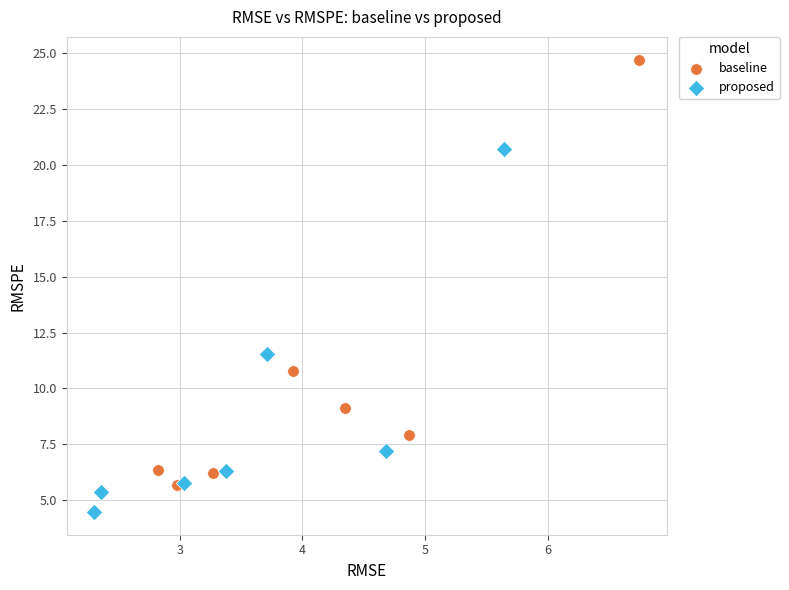

Which series contains the highest Y value?

baseline